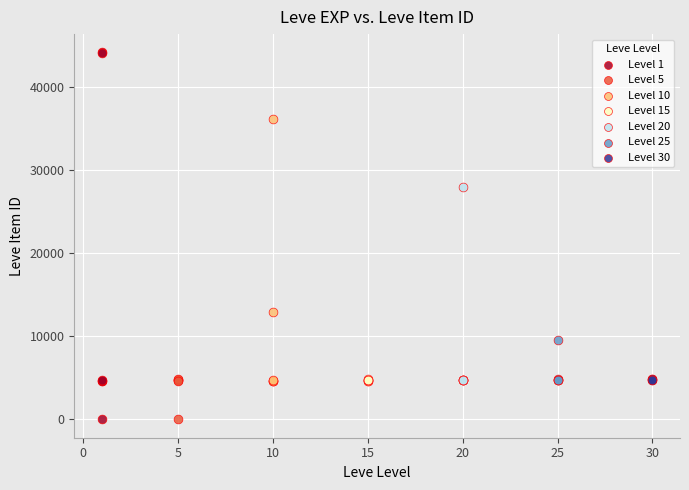

Which series reaches the maximum Y coordinate?

Level 1